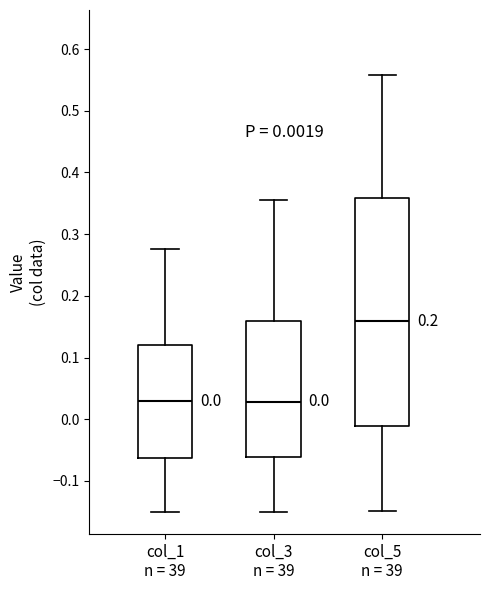

Which box has the highest median line?

col_5 n = 39